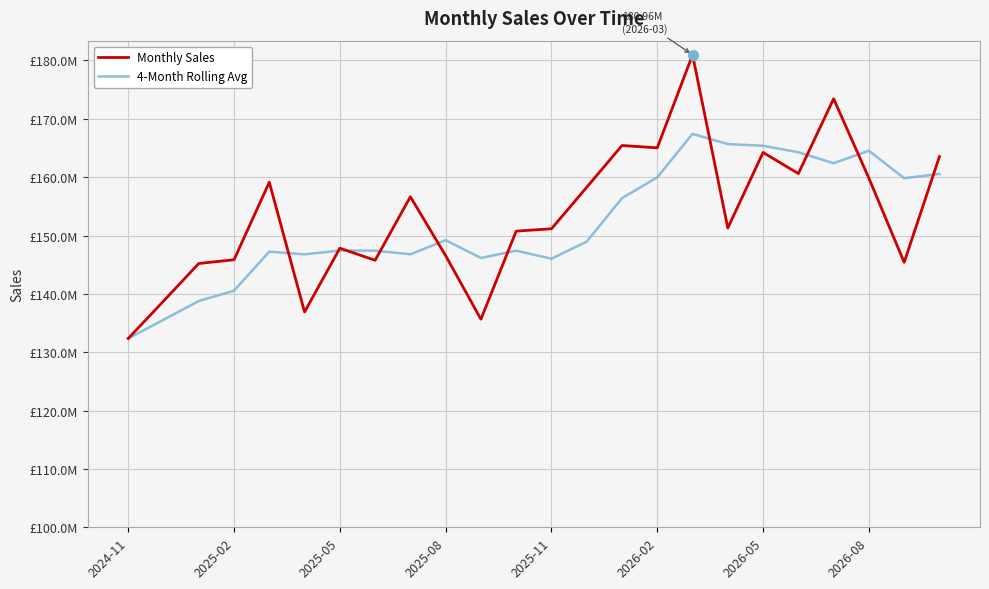

Which series has the widest spread of values?

Monthly Sales